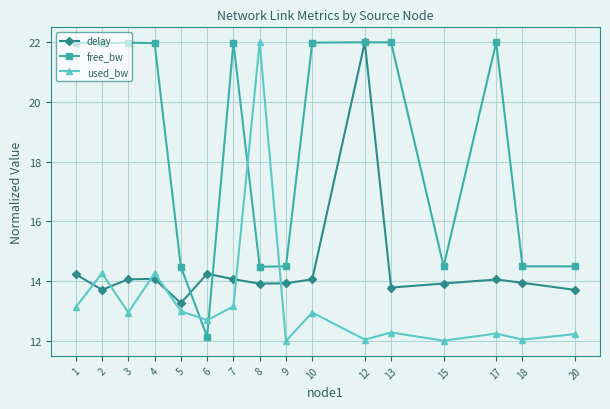

Which series has the largest total across all categories?

free_bw